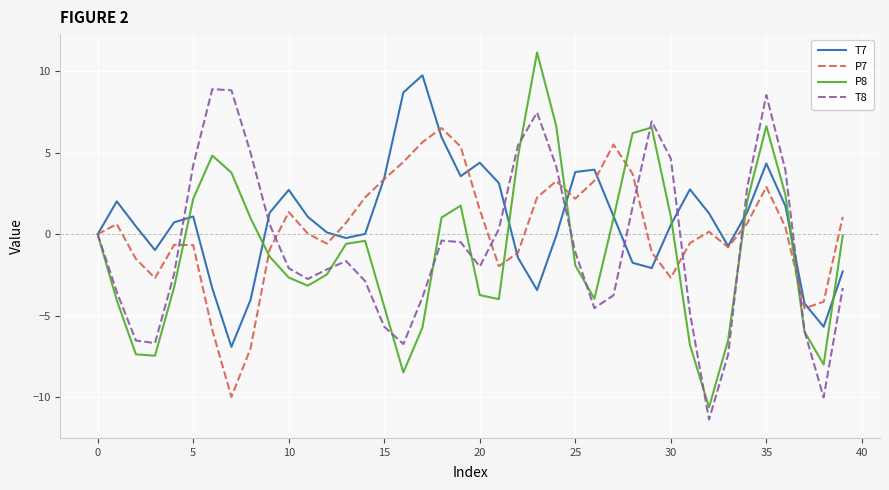

What are all the series names shown in the legend?

T7, P7, P8, T8